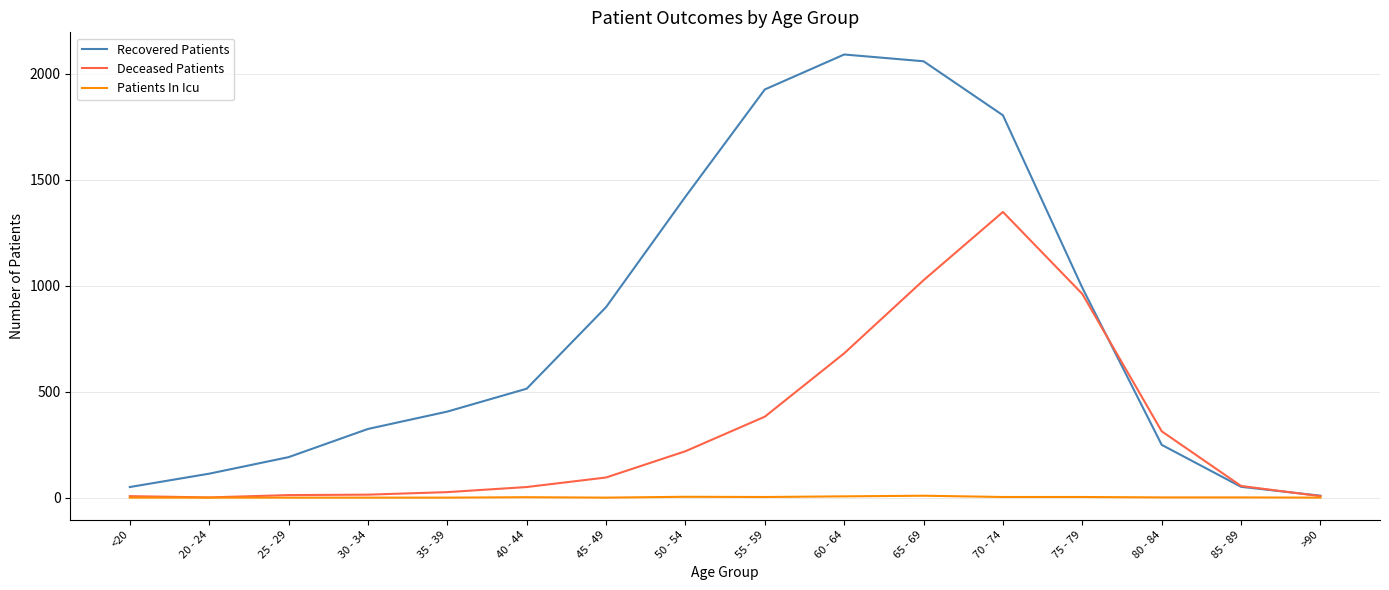

What is the maximum value shown in the chart?

2091